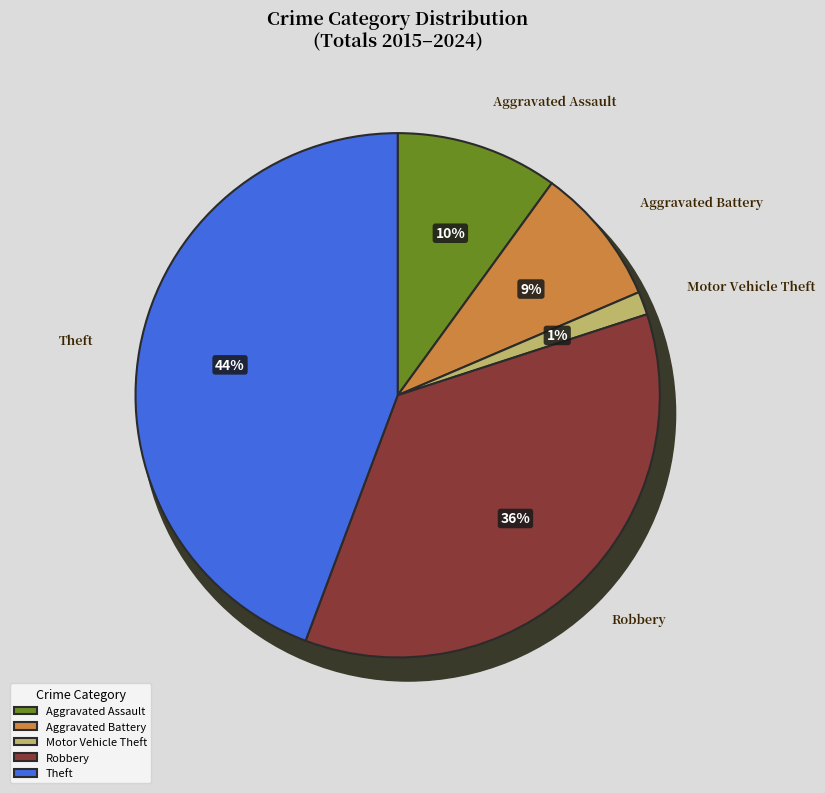

True or false: Aggravated Battery accounts for 23% of the total.

False